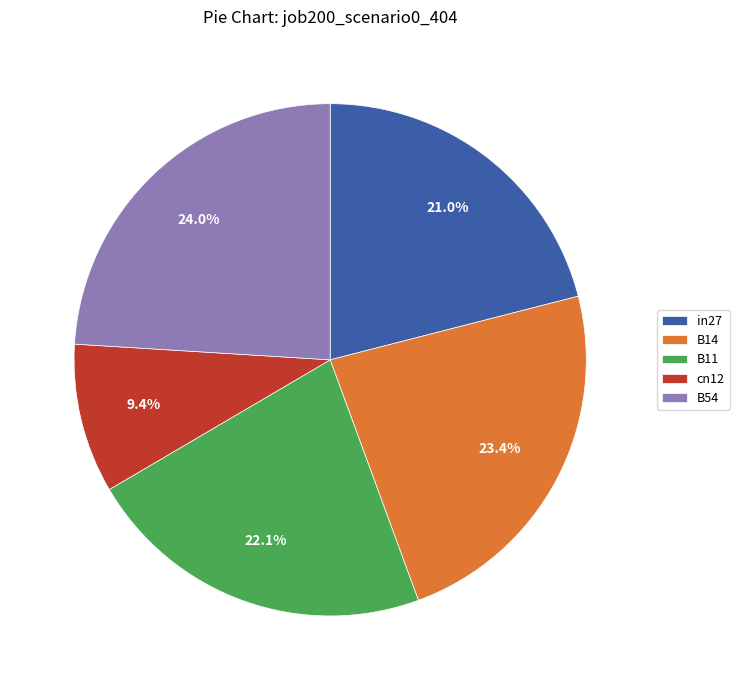

The B11 slice represents 36% of the pie. True or false?

False